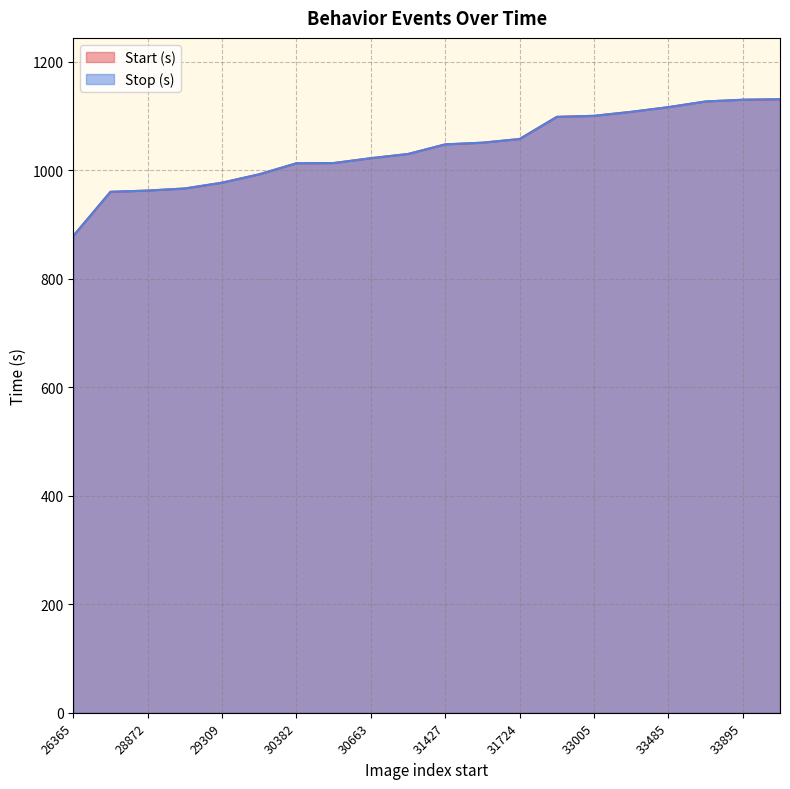

At how many categories does at least one series exceed 993?

14